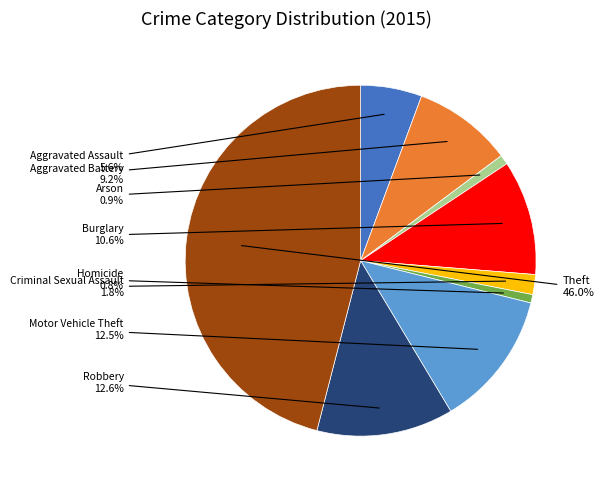

Is there any slice that represents more than half of the pie?

No